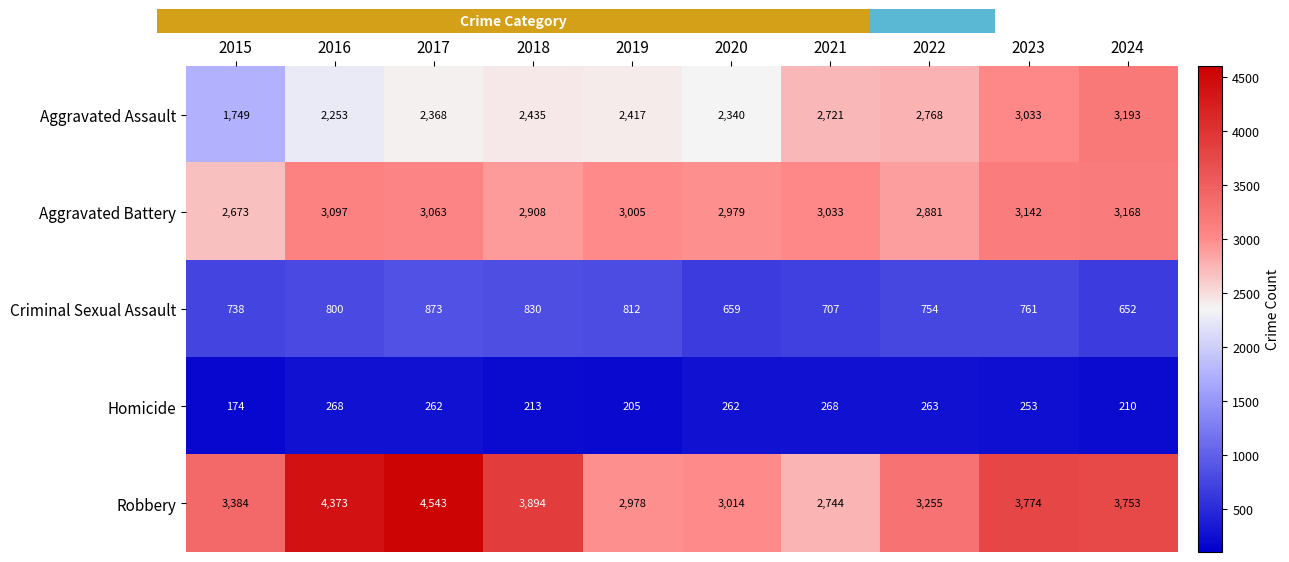

At 2020, list the series in order from largest to smallest.

Robbery, Aggravated Battery, Aggravated Assault, Criminal Sexual Assault, Homicide